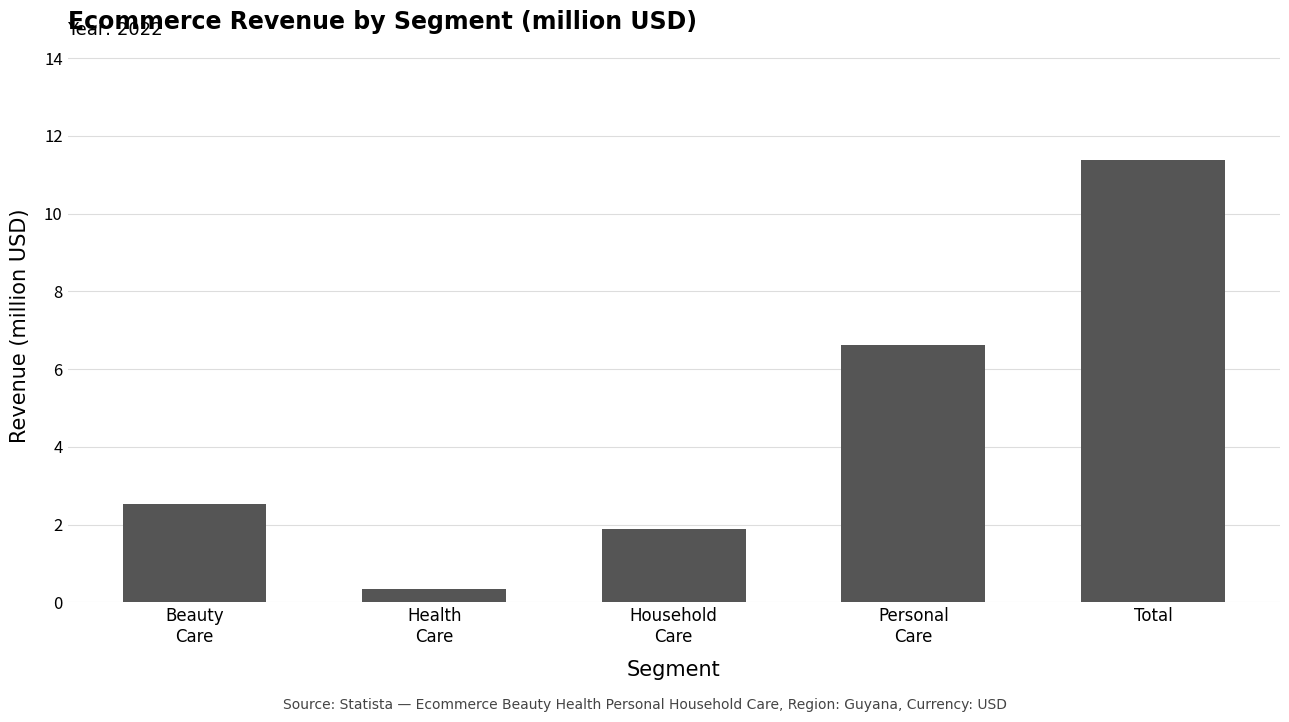

What is the label of the 2nd bar from the right?

Personal
Care